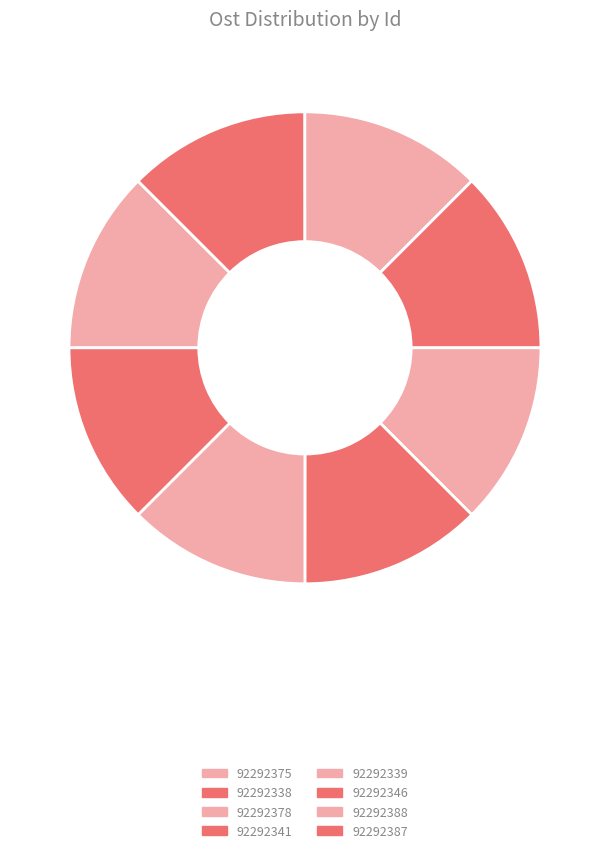

Combined, what portion of the pie is 92292388 and 92292375?

25.0%